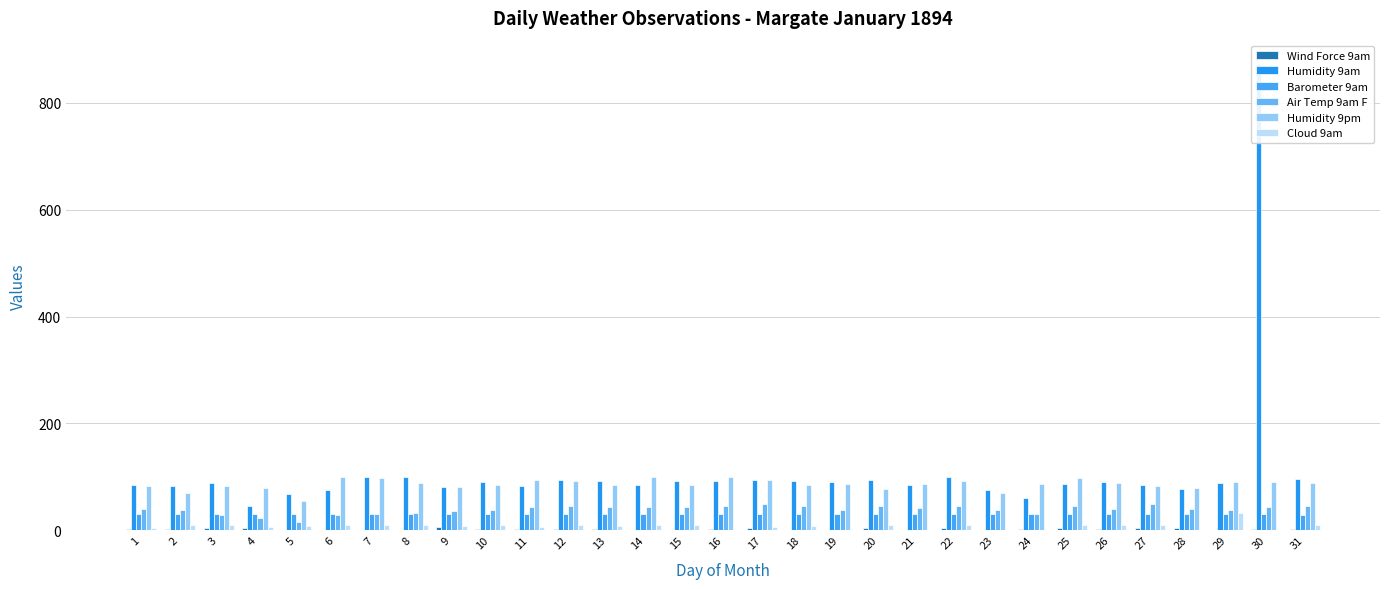

The value of Humidity 9pm at 27 is 50.5. True or false?

False